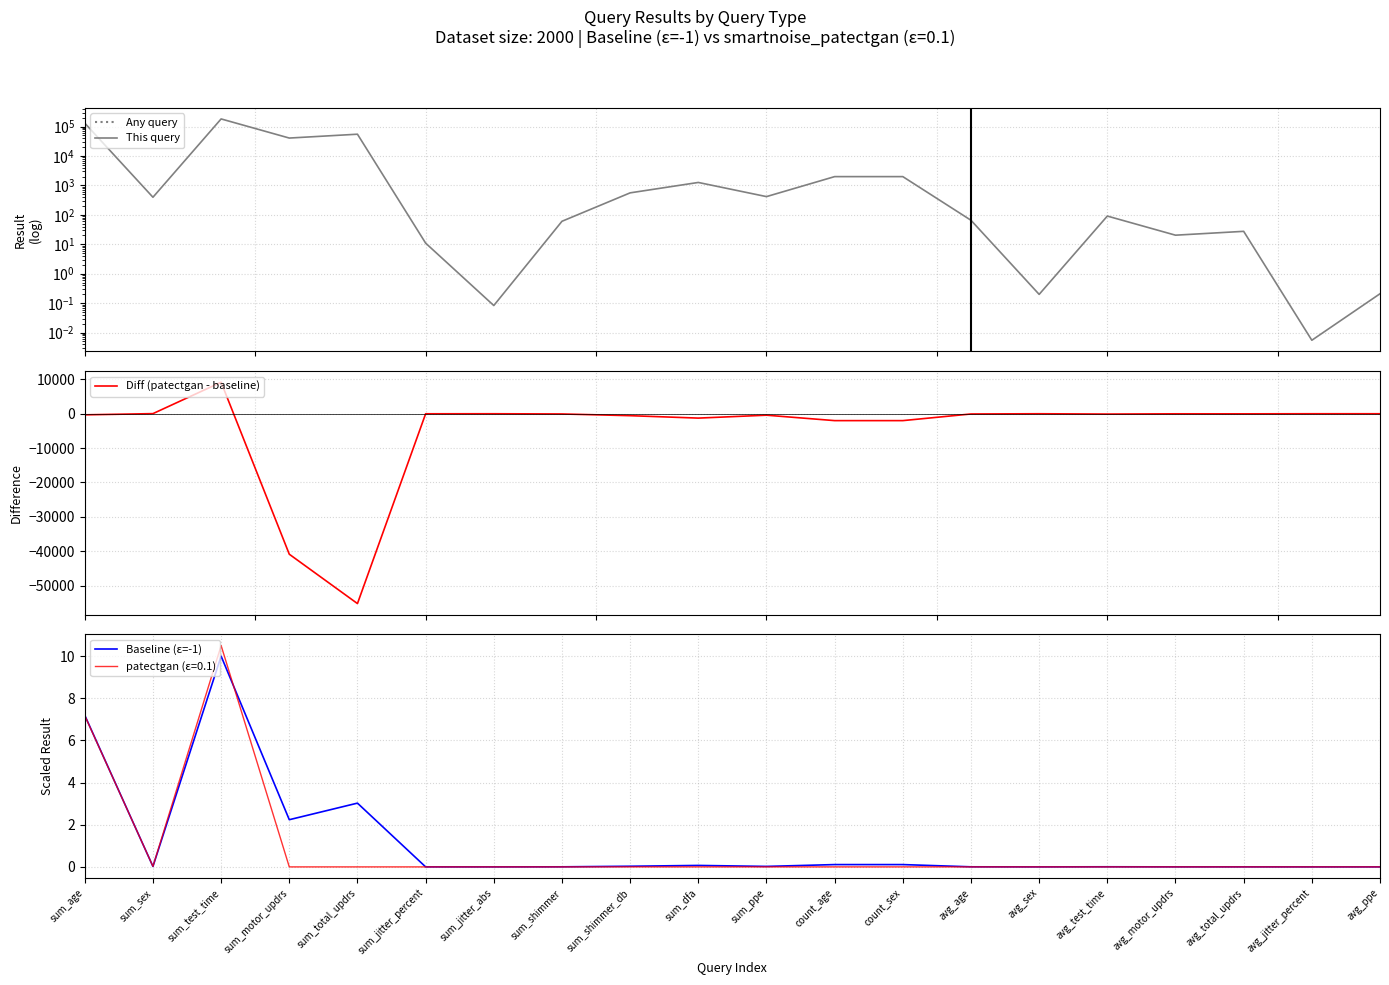

What position from the left is sum_shimmer_db?

9